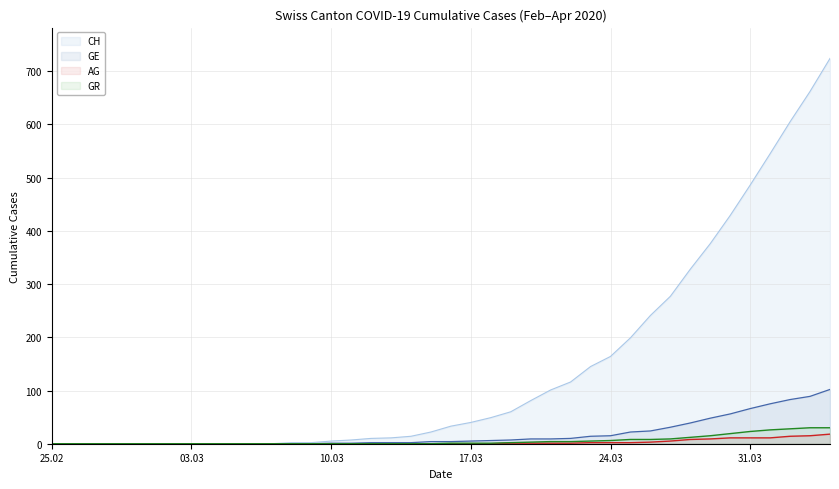

What is the maximum value for AG?

18